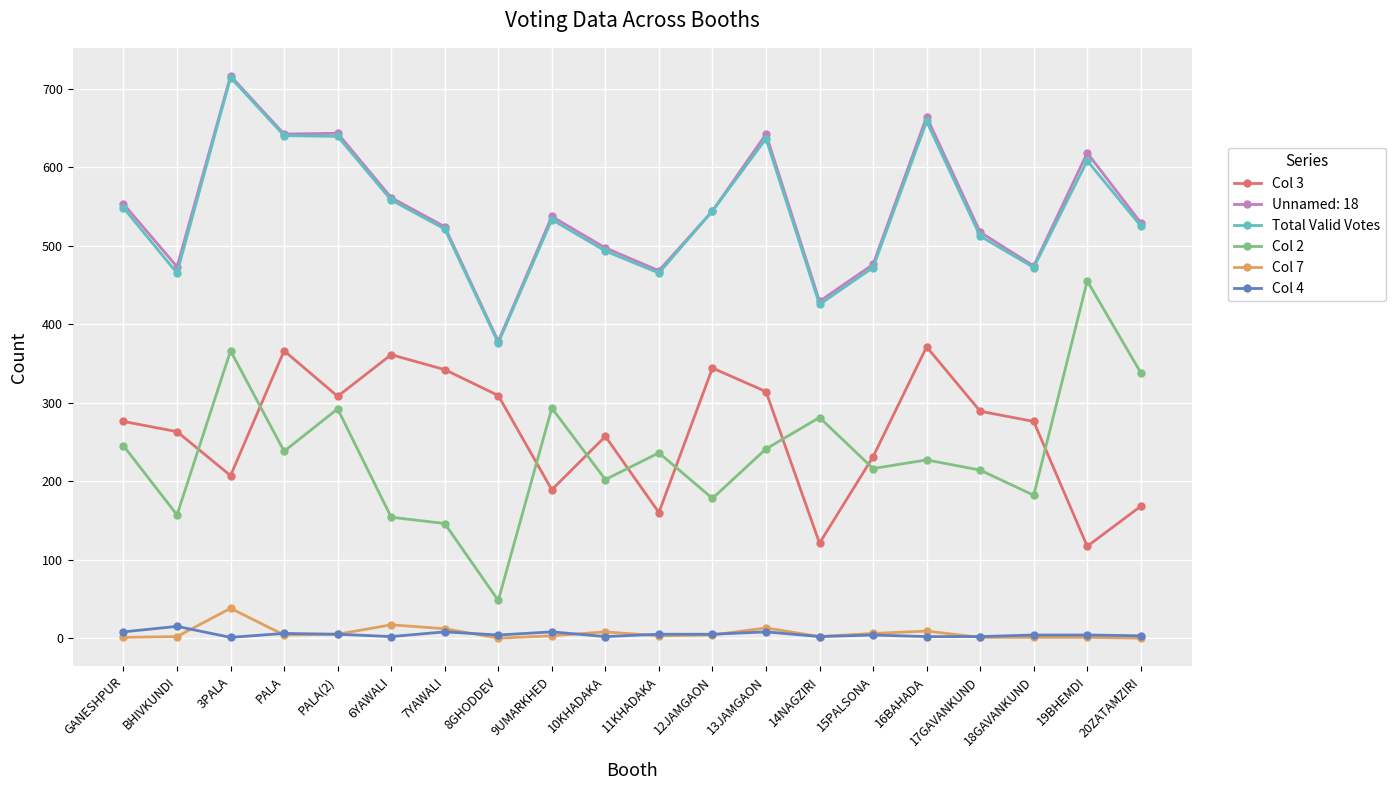

What is the minimum value for Total Valid Votes?

376